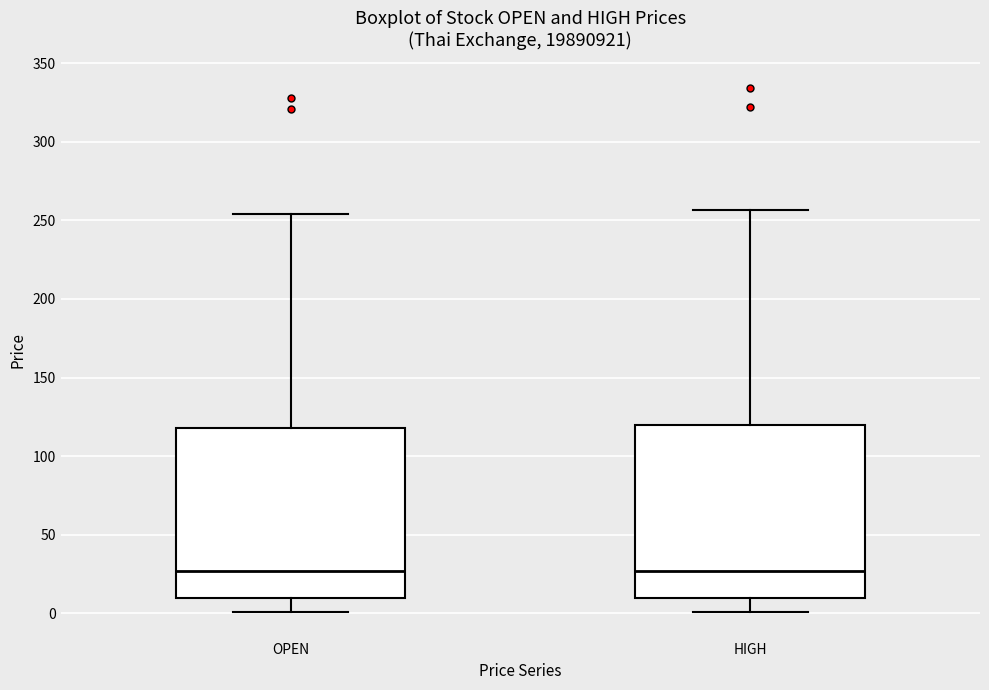

Reading left to right, transcribe this box plot: for each box, give where its median line is, the range the box spans, and where its two whiskers end, as read against the y-axis. The values are not printed on the chart, so give them approximately, as read against the axis.

OPEN: median 25, box 10 to 120, whiskers 0 to 255
HIGH: median 25, box 10 to 120, whiskers 0 to 255